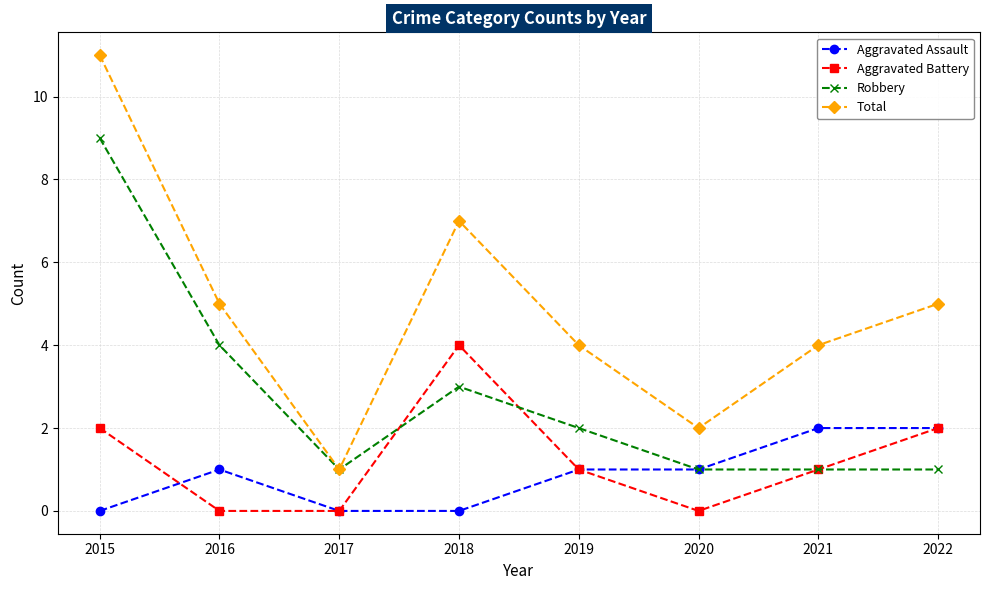

True or false: Aggravated Assault and Total cross at least once.

False